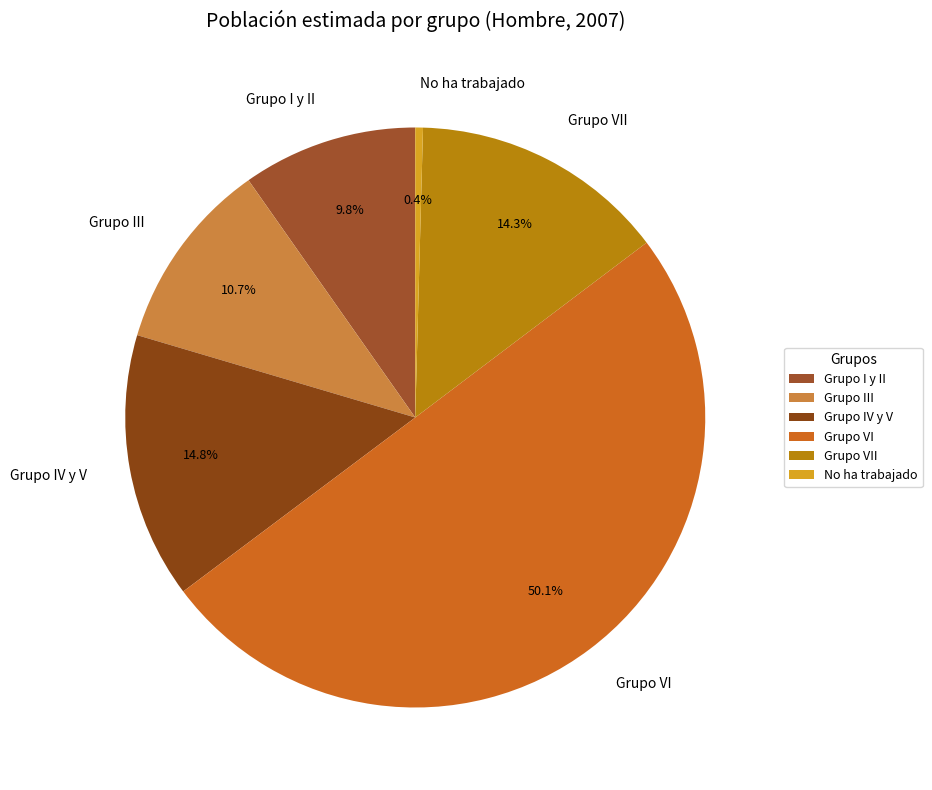

How many slices are in this pie chart?

6